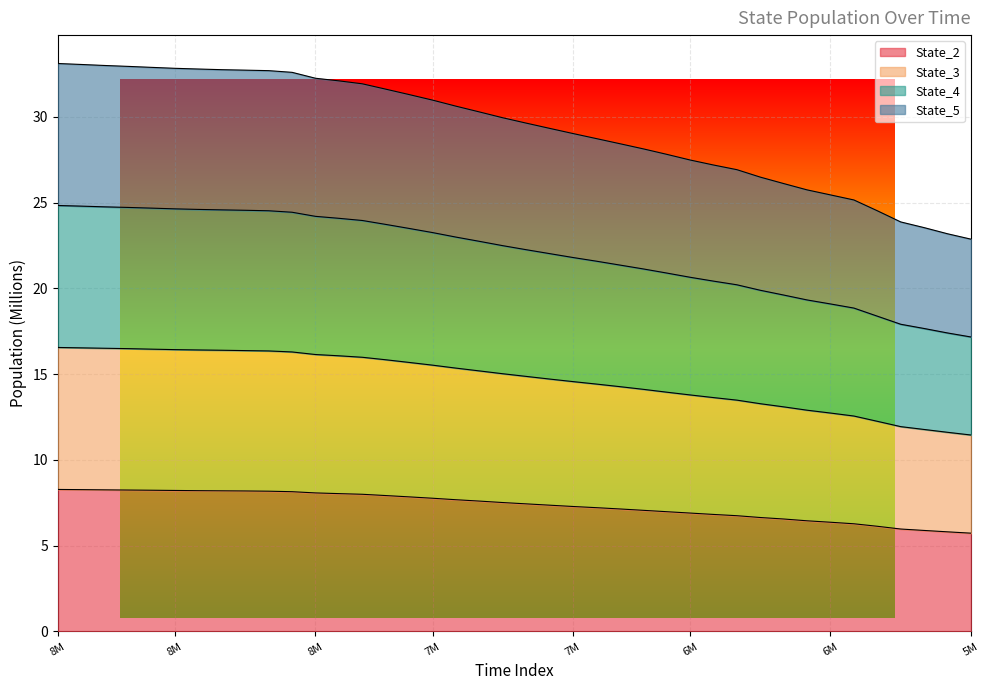

At which category is the sum across all series the highest?

8M